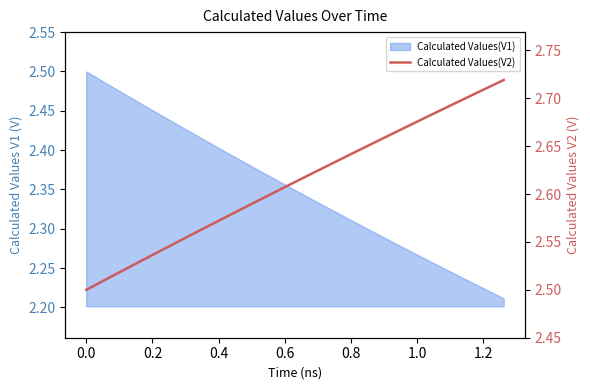

What is the difference between the second highest and minimum values?

0.2